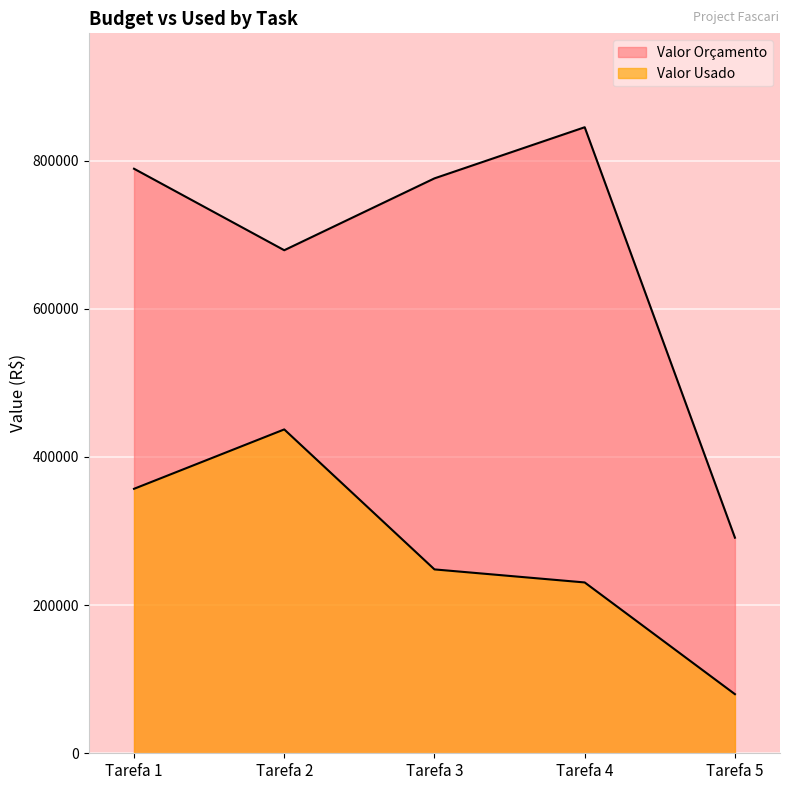

Which label corresponds to the largest value in the chart?

Tarefa 4